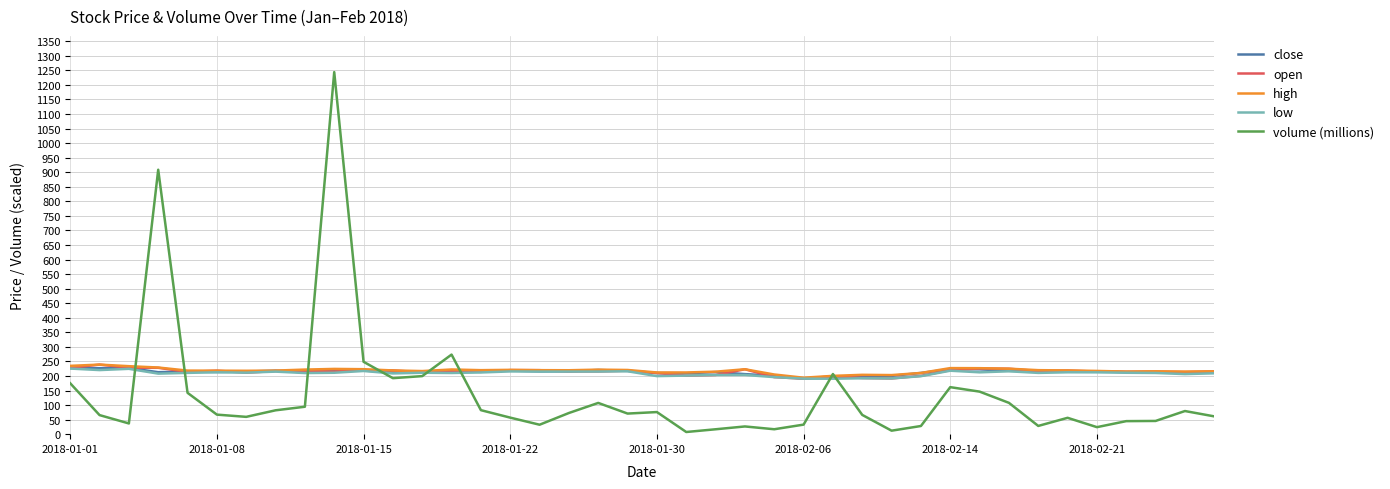

What is the lowest value of the close series?

190.8